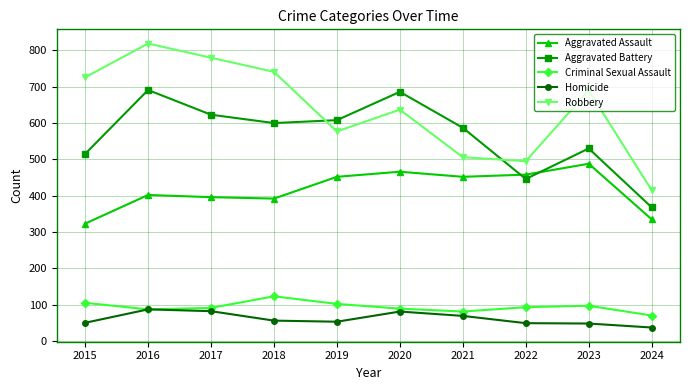

What is the total value across all series at 2024?

1225